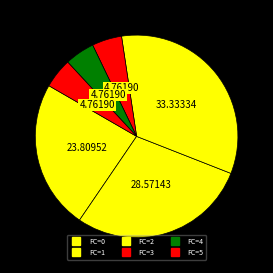

How many slices are in this pie chart?

6